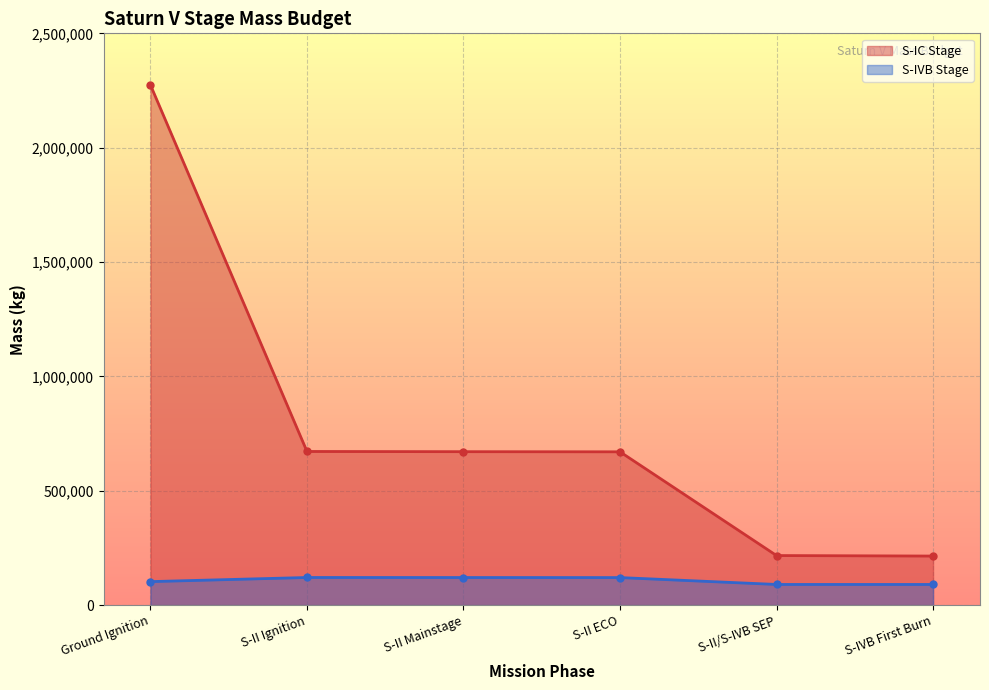

What is the difference between the maximum and minimum values in the S-IVB Stage series?

30498